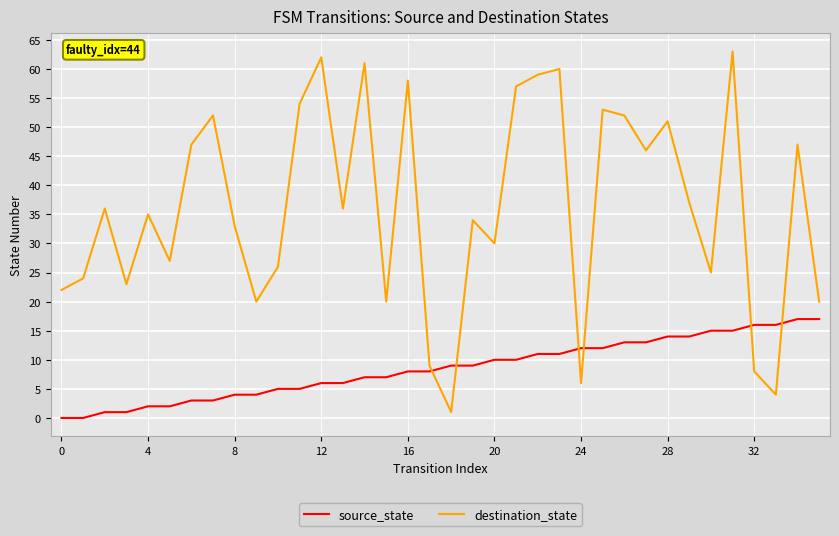

What is the greatest value displayed?

63